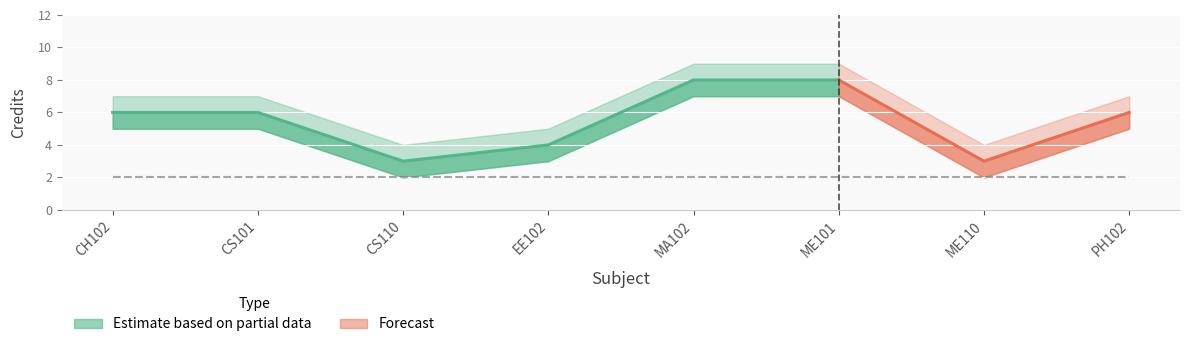

How many values in the Credit_lower series are below 5?

3